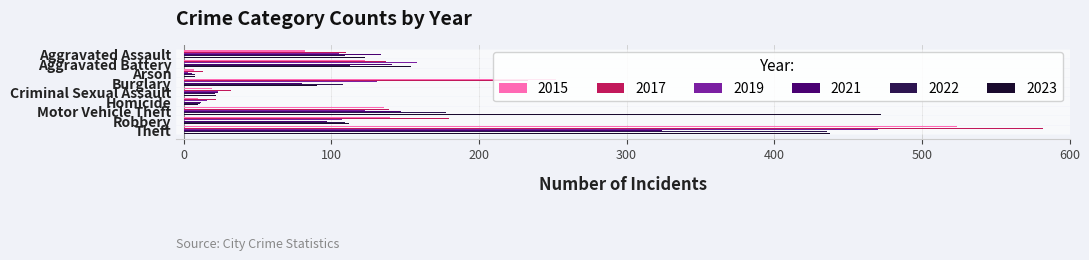

True or false: 2021 has a value of 147 at Motor Vehicle Theft.

True